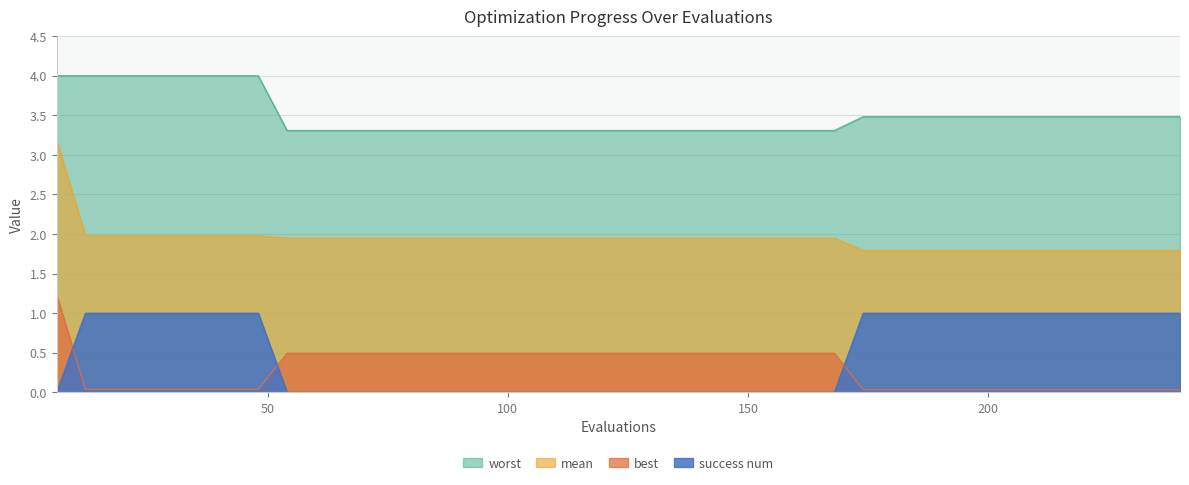

The value of best at 60 is 0.5. True or false?

True